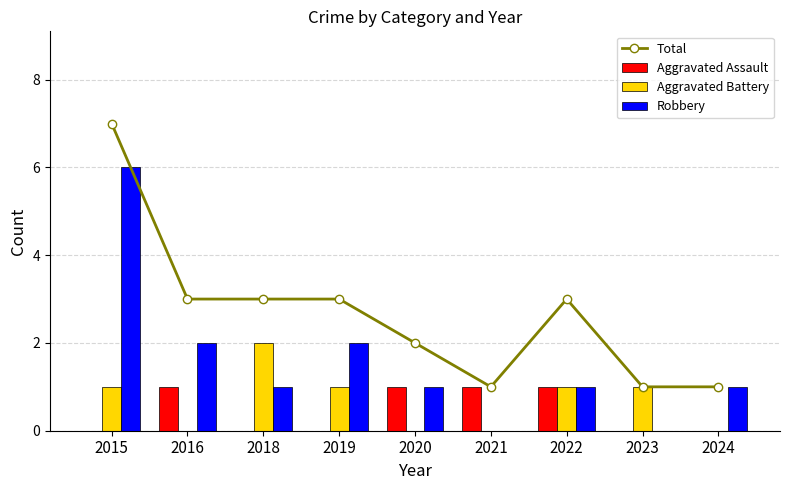

Count the Total values in the range 1 to 3.

8